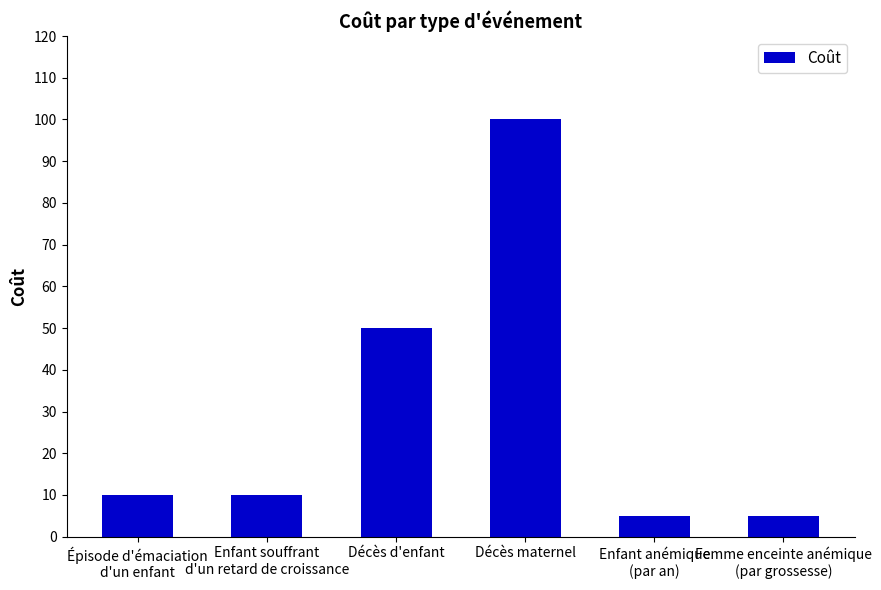

What is the label of the 6th bar from the right?

Épisode d'émaciation
d'un enfant